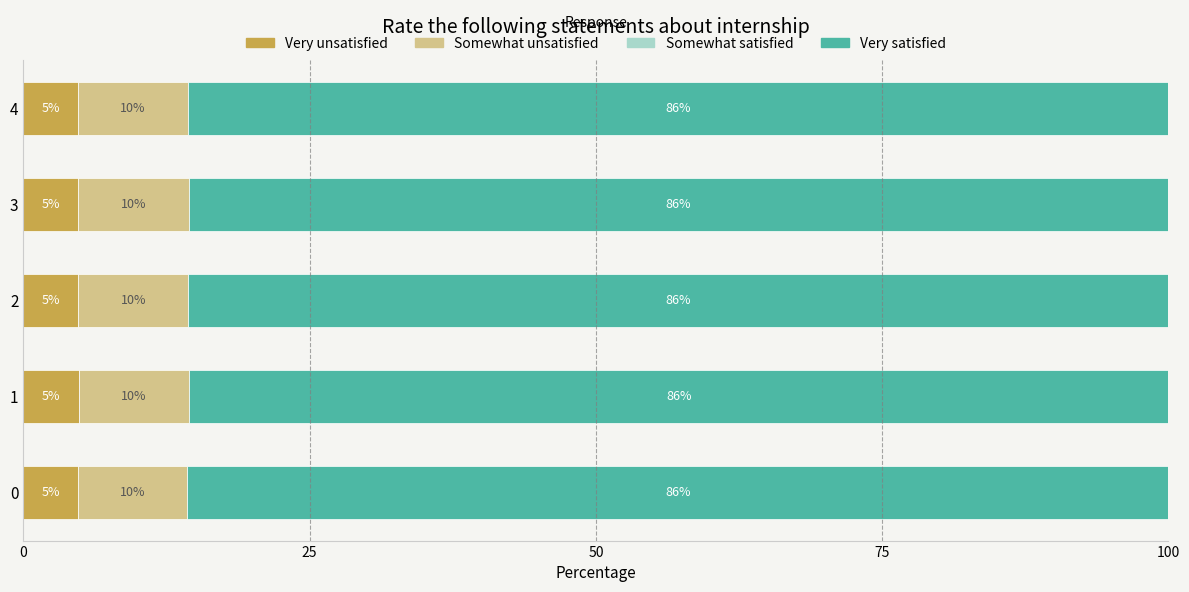

How many groups of bars are there?

5